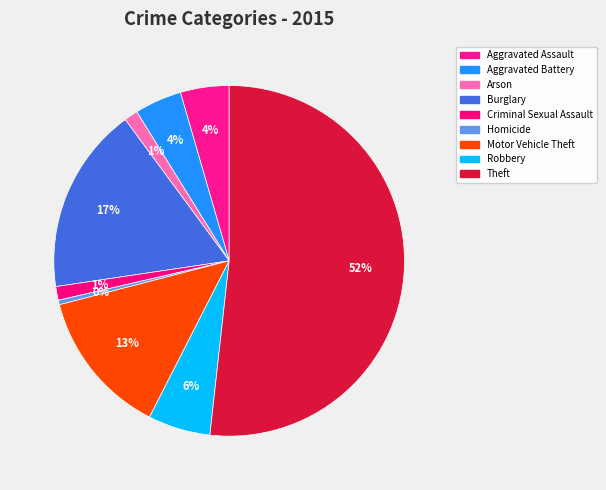

Which category has the biggest portion of the pie?

Theft